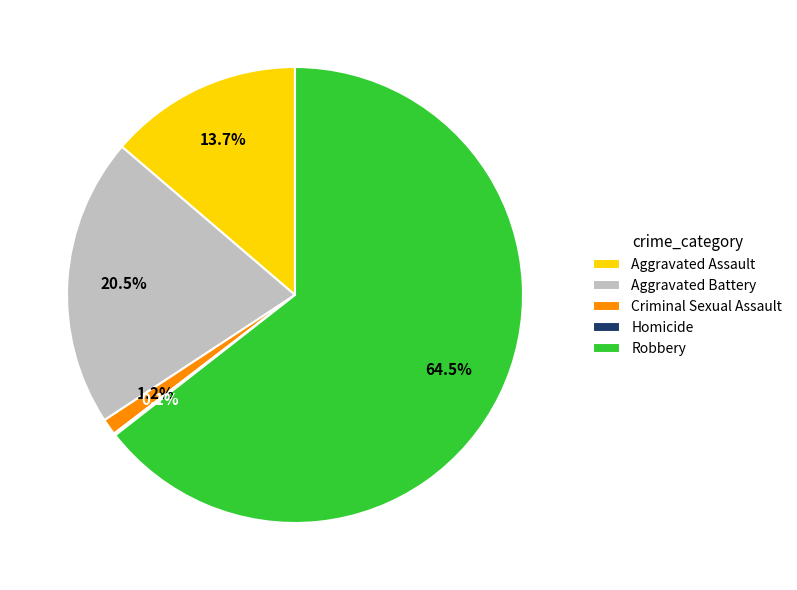

Does any single category account for the majority?

Yes